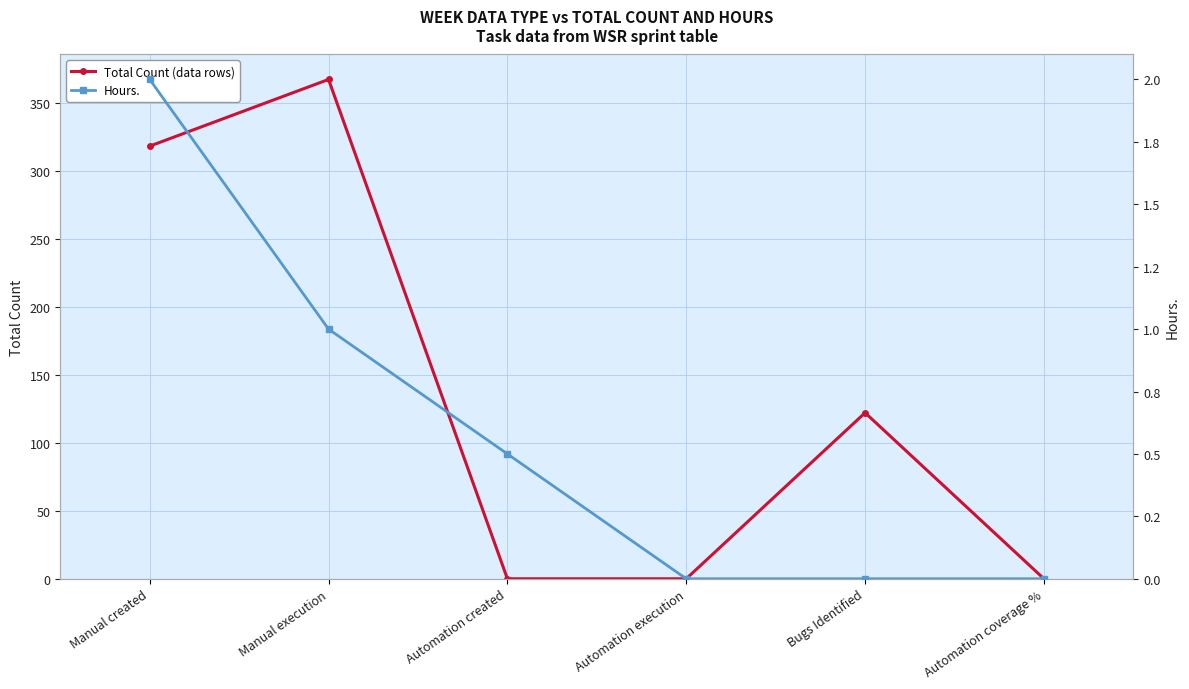

Between which two adjacent categories do Hours. and Total Count (data rows) first intersect?

Manual execution and Automation created